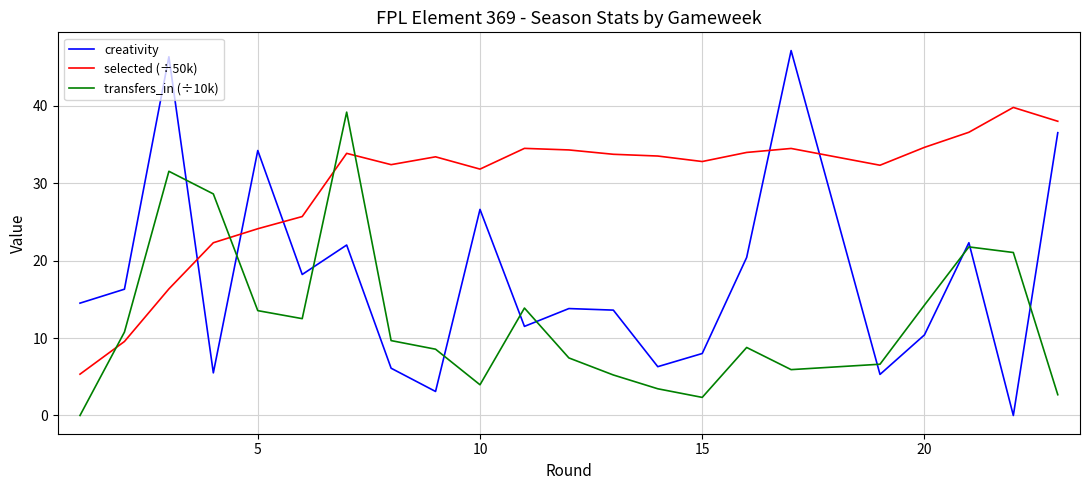

Rank the series by their average value, from highest to lowest.

selected (÷50k), creativity, transfers_in (÷10k)